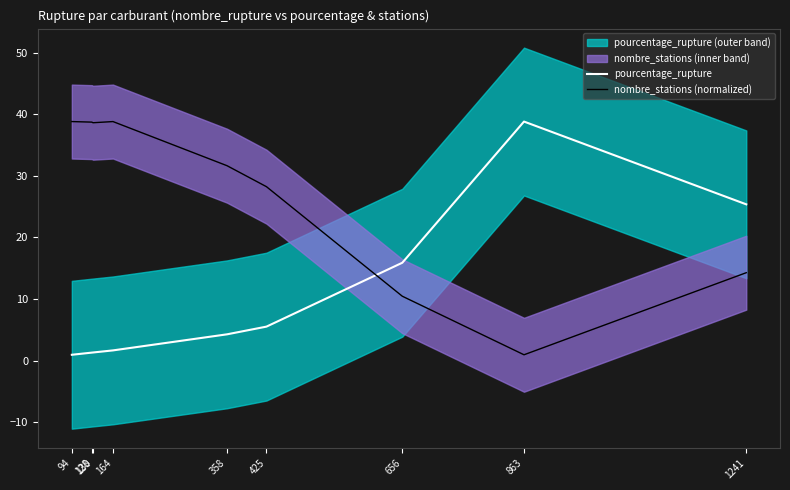

How many data points in nombre_stations (normalized) are less than 31?

4